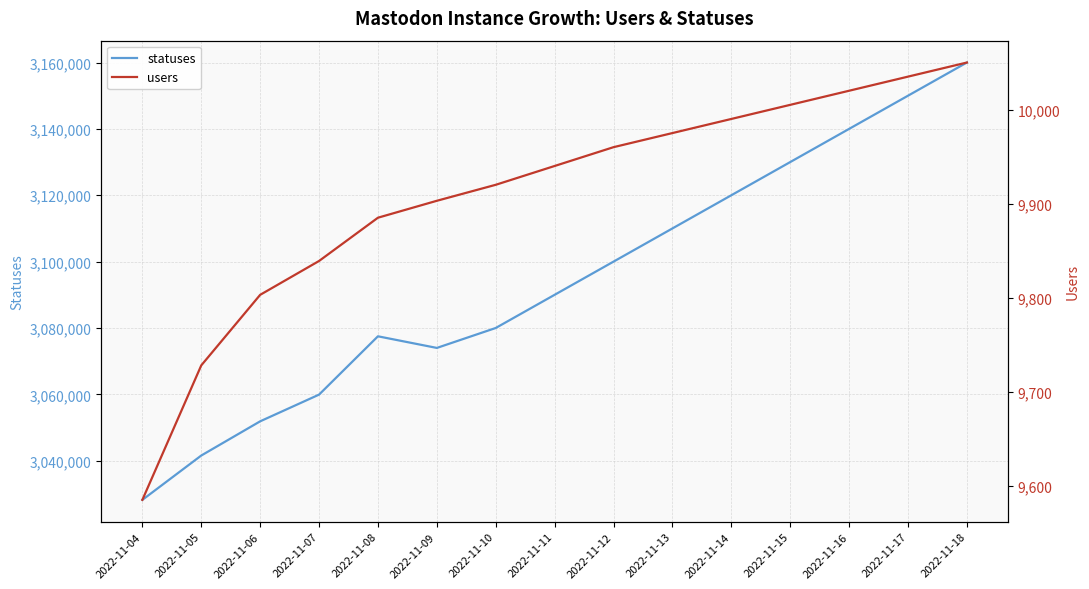

Which label corresponds to the largest value in the chart?

2022-11-18